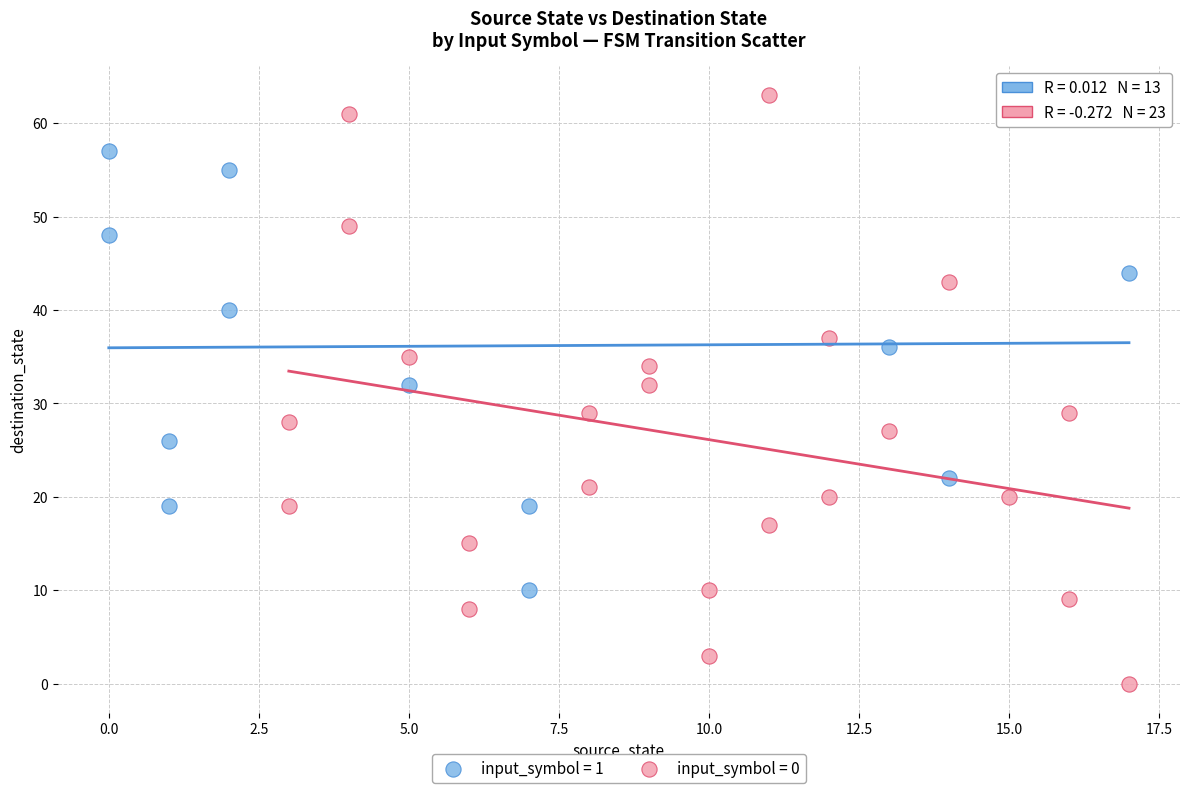

Which series has the widest spread of Y values?

input_symbol = 0